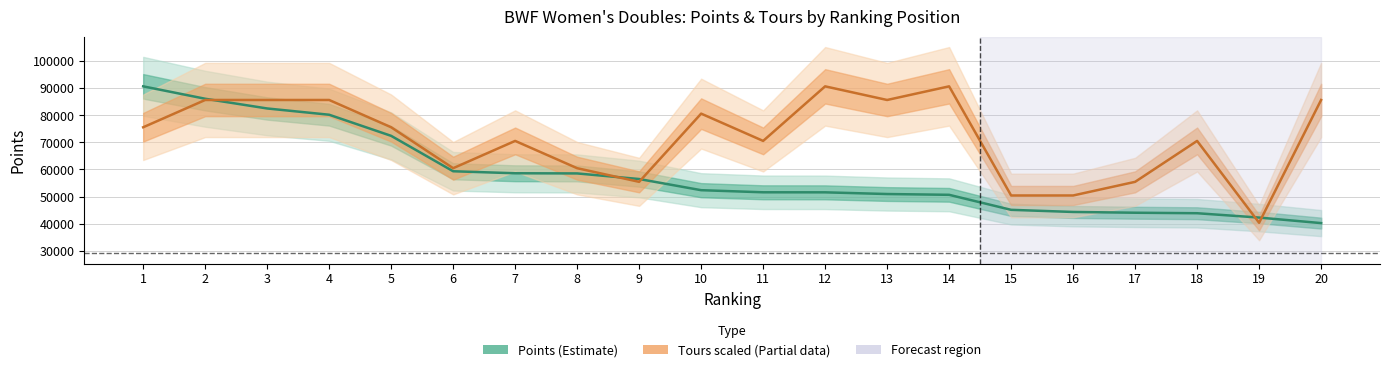

What is the total value across all series at 1?

166324.6